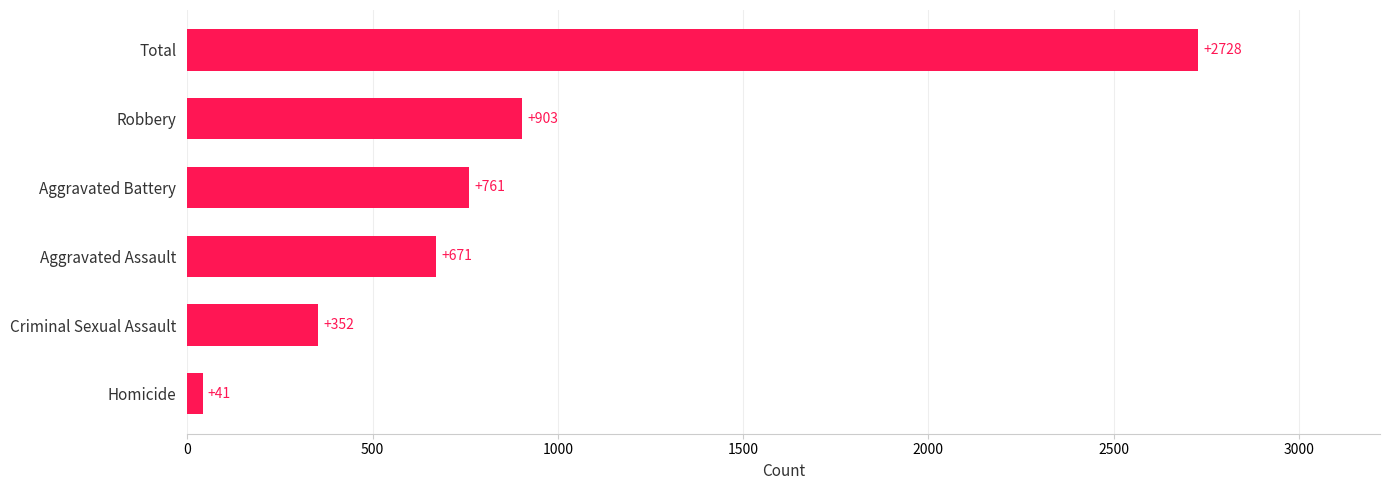

Reading top to bottom, list all the values displayed in this chart.

2728	903	761	671	352	41